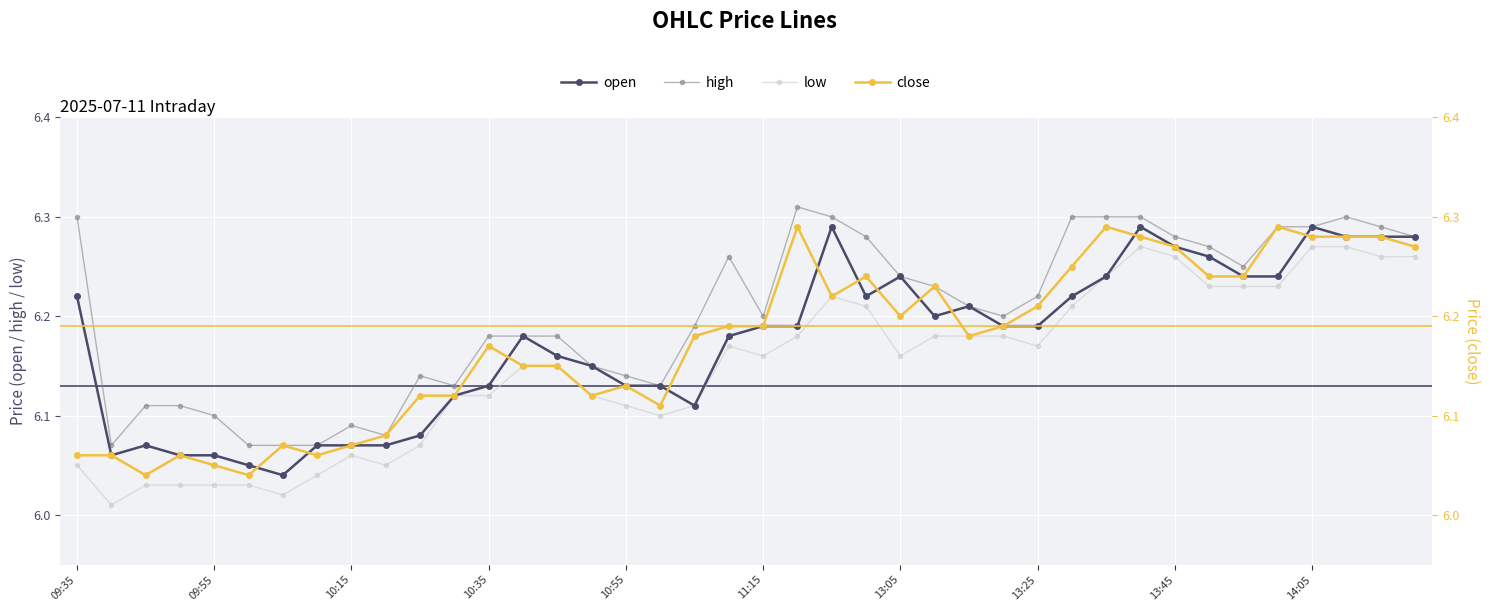

Is it true that high equals 1.4 at 09:35?

False